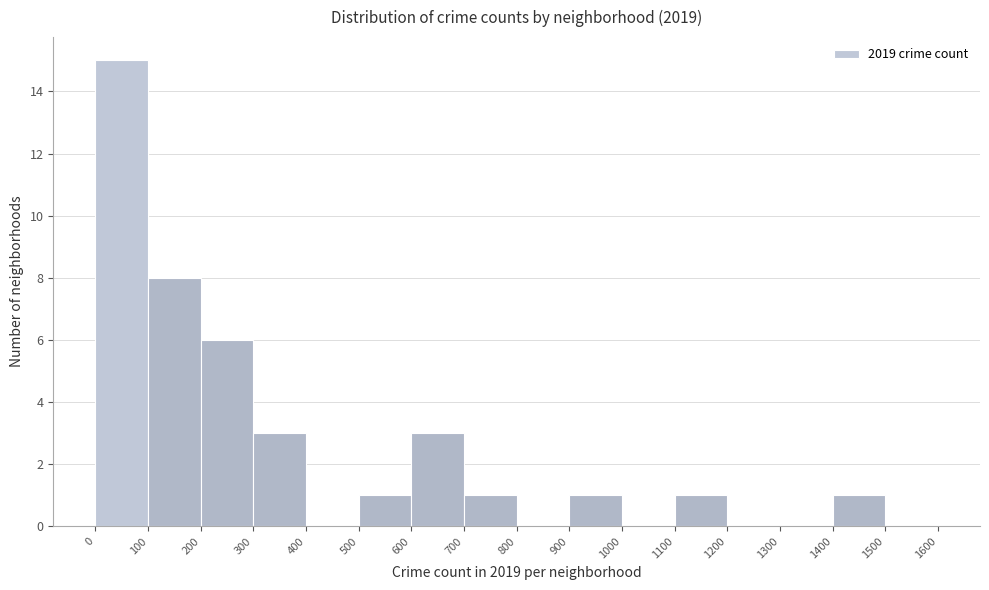

Reading left to right, transcribe this chart: for each bar, give the range it covers on the x-axis and its height. The values are not printed on the chart, so give them approximately, as read against the axis.

0 to 100: 15
100 to 200: 8
200 to 300: 6
300 to 400: 3
400 to 500: 0
500 to 600: 1
600 to 700: 3
700 to 800: 1
800 to 900: 0
900 to 1000: 1
1000 to 1100: 0
1100 to 1200: 1
1200 to 1300: 0
1300 to 1400: 0
1400 to 1500: 1
1500 to 1600: 0